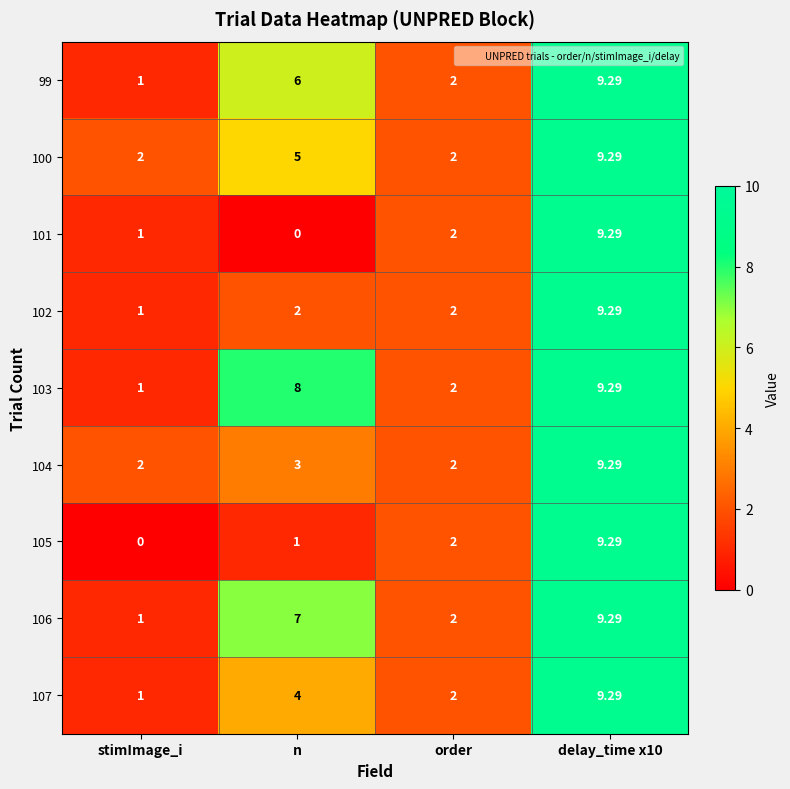

Which category has the lowest value in the 101 series?

n